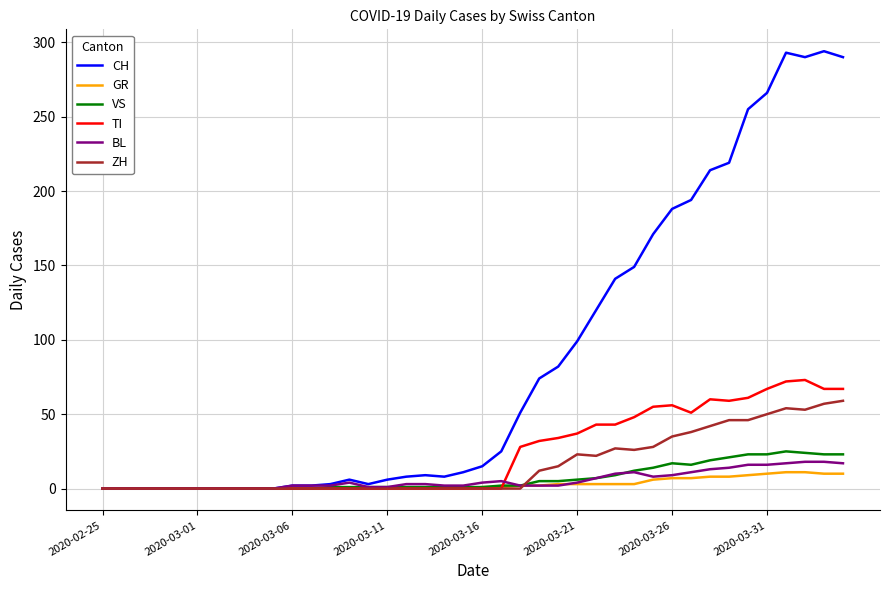

Which series has the largest range (max minus min)?

CH